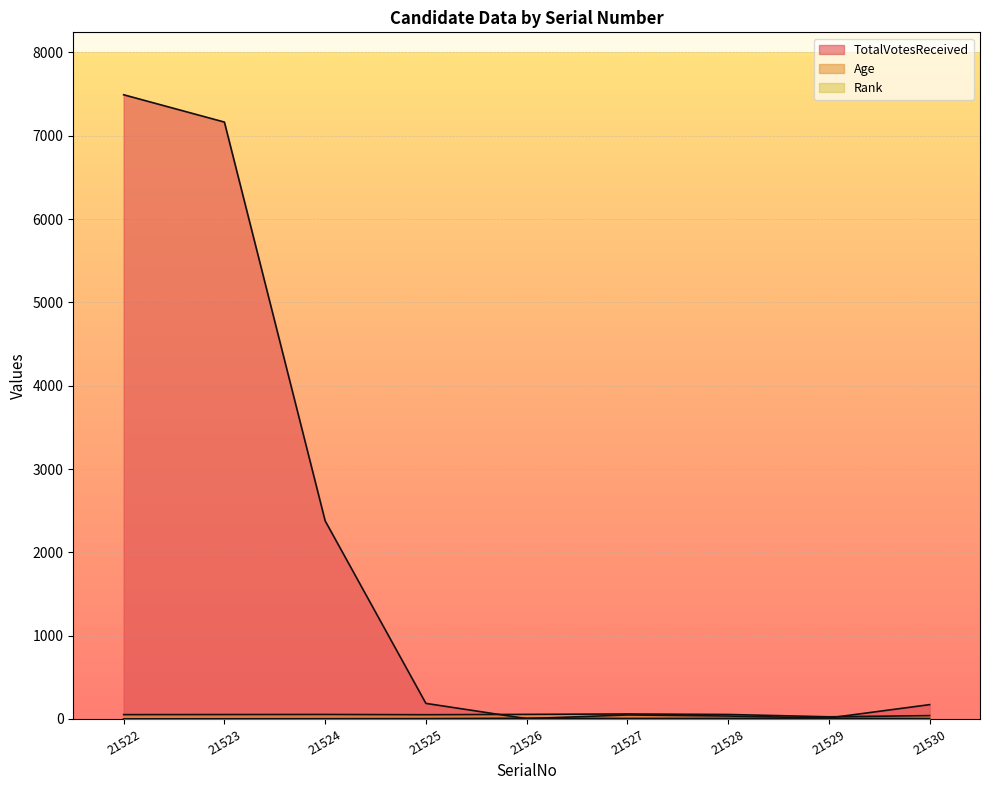

What is the difference between the highest and lowest values at 21525?

183